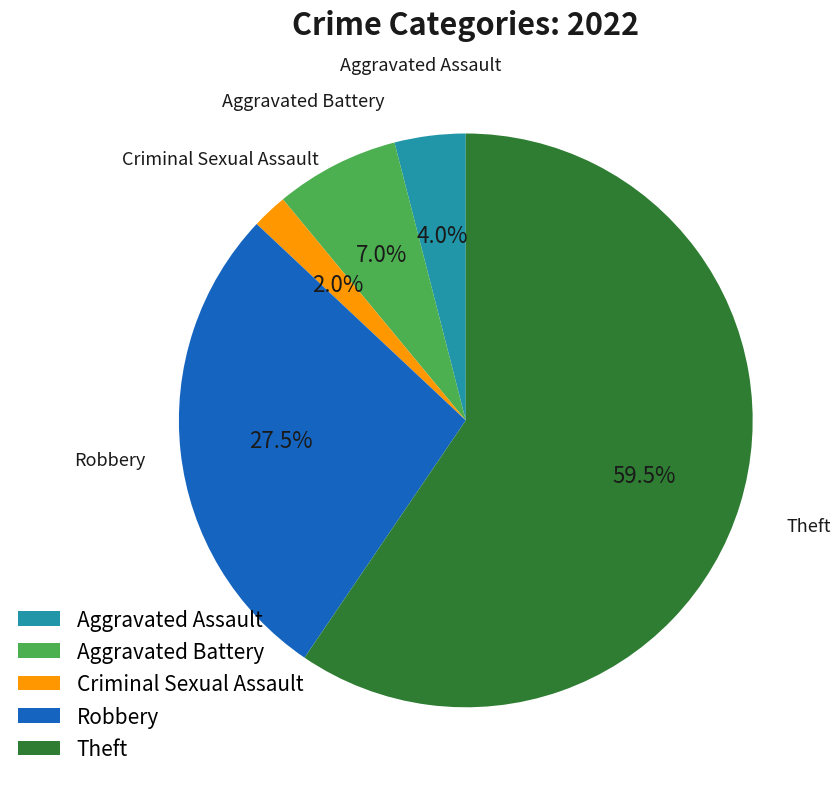

Is there a majority slice in this chart?

Yes